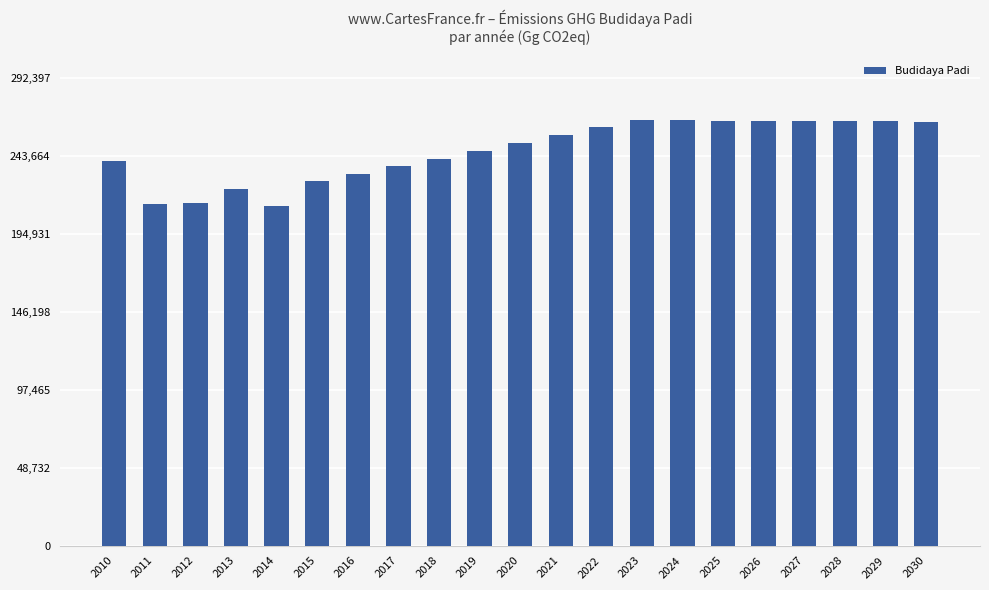

Read the value at 2028.

265174.5